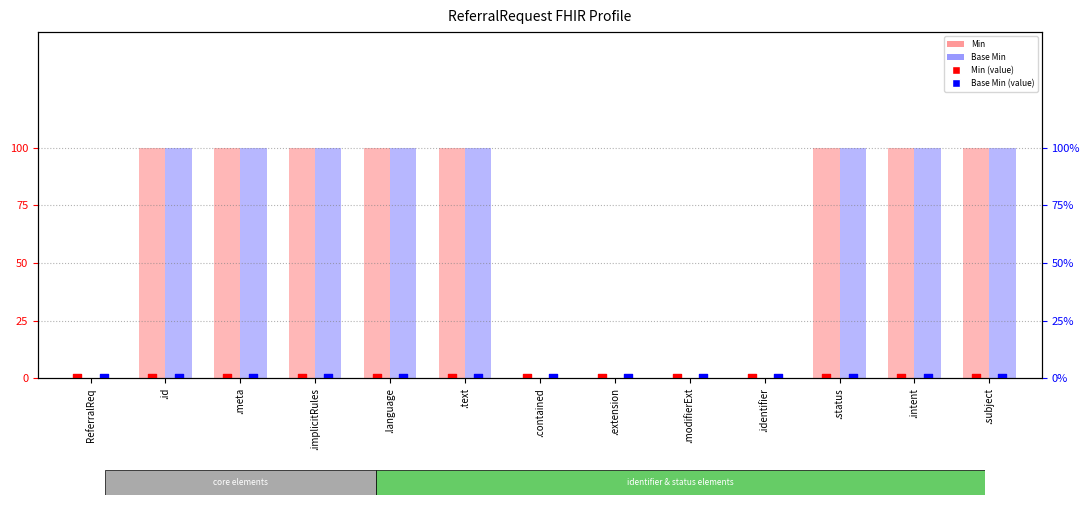

Which series contains the lowest Y value?

Min